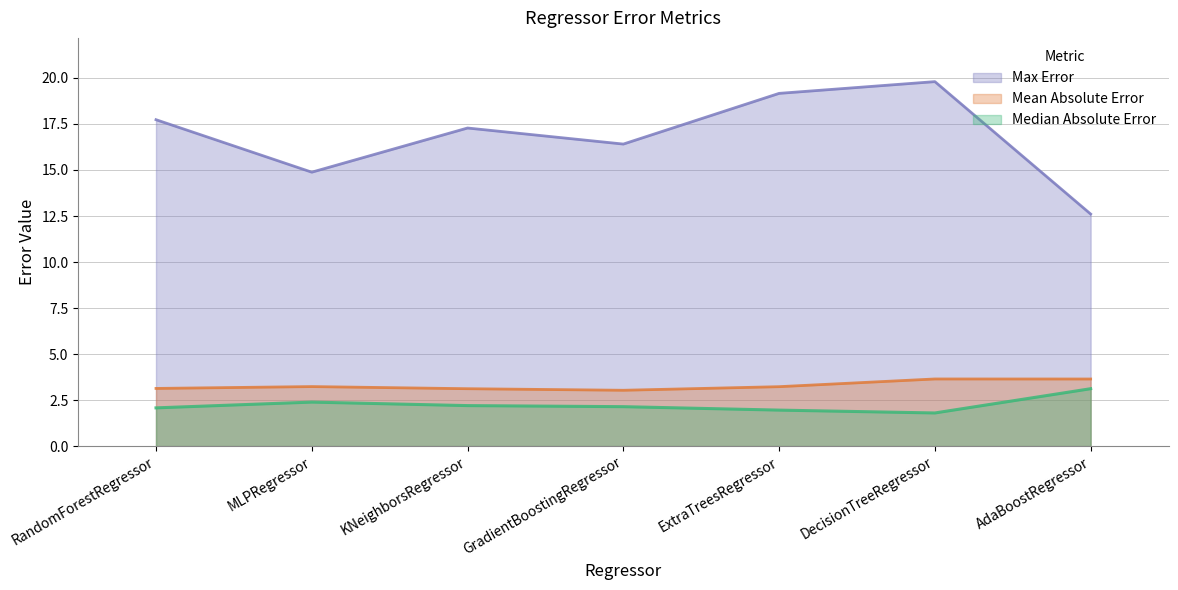

True or false: Median Absolute Error has a value of 3.1 at AdaBoostRegressor.

True